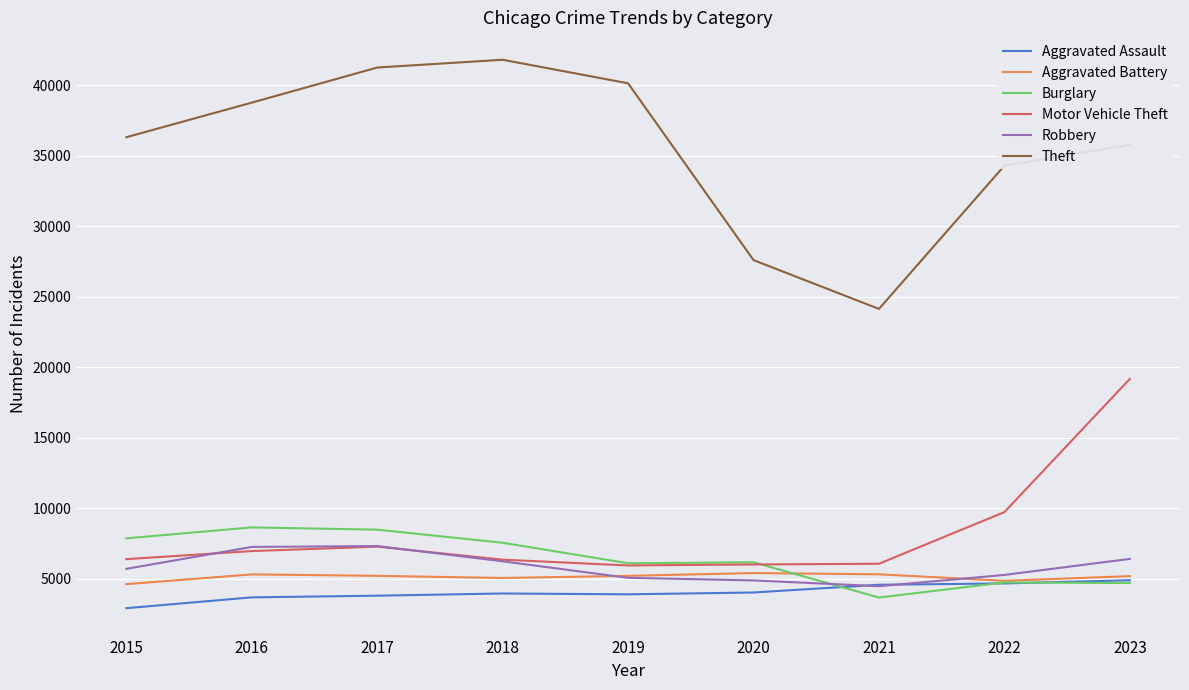

The Aggravated Assault series shows 4582 at 2021. True or false?

True